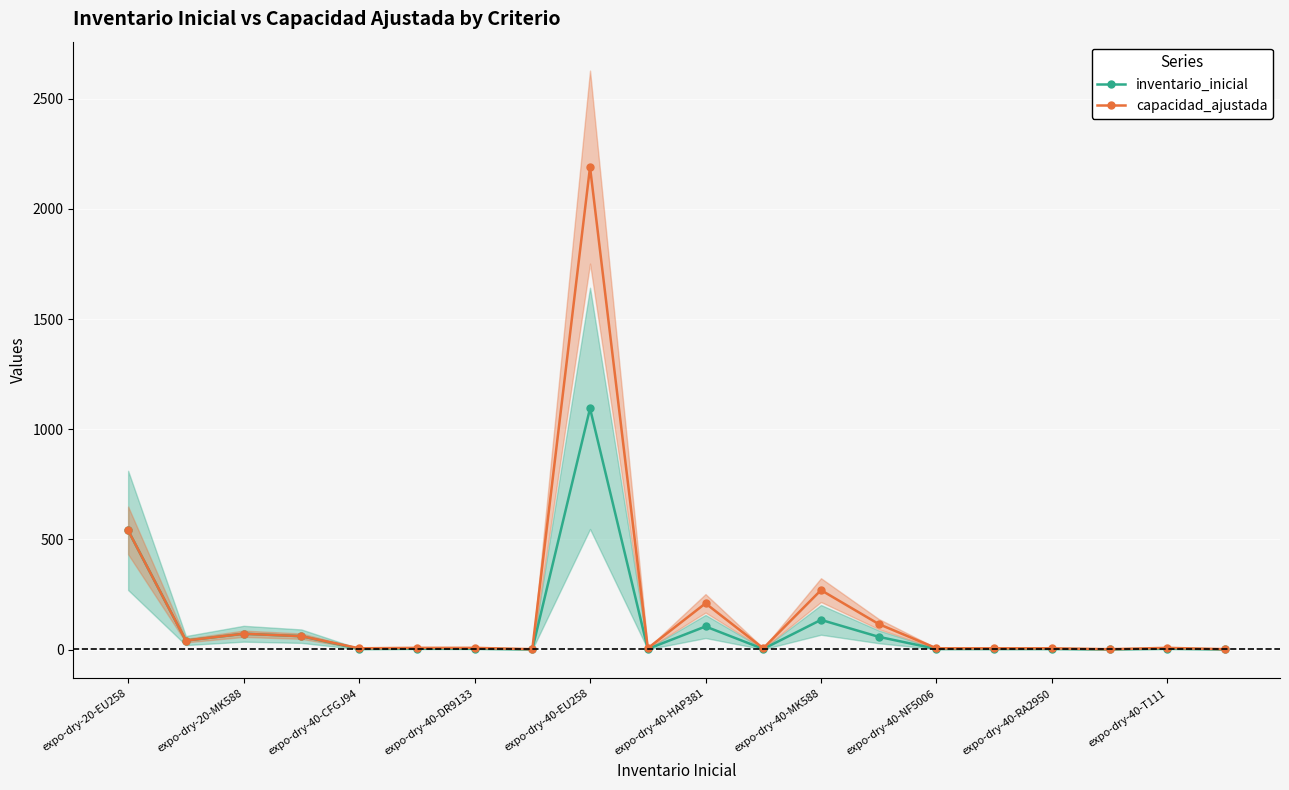

At which label does inventario_inicial reach its peak?

expo-dry-40-EU258